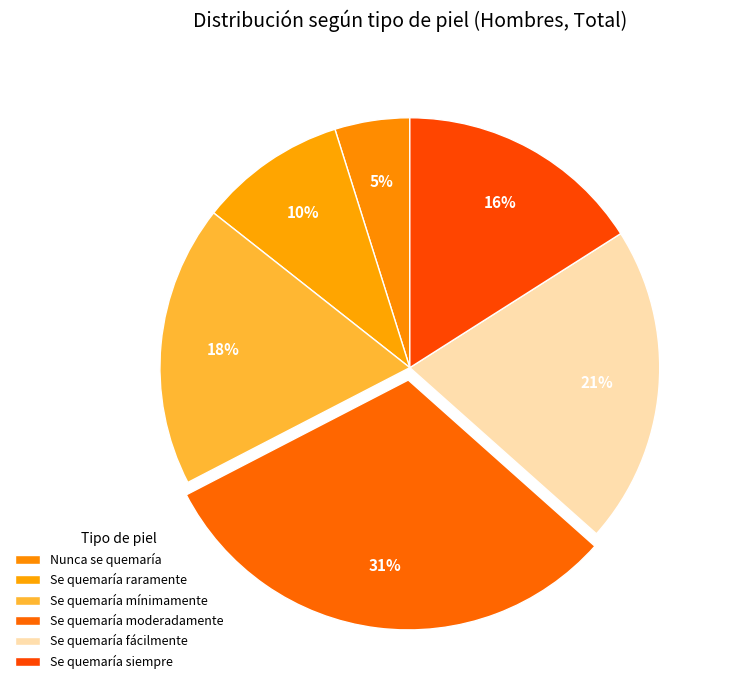

Rank the categories by value from lowest to highest.

Nunca se quemaría, Se quemaría raramente, Se quemaría siempre, Se quemaría mínimamente, Se quemaría fácilmente, Se quemaría moderadamente